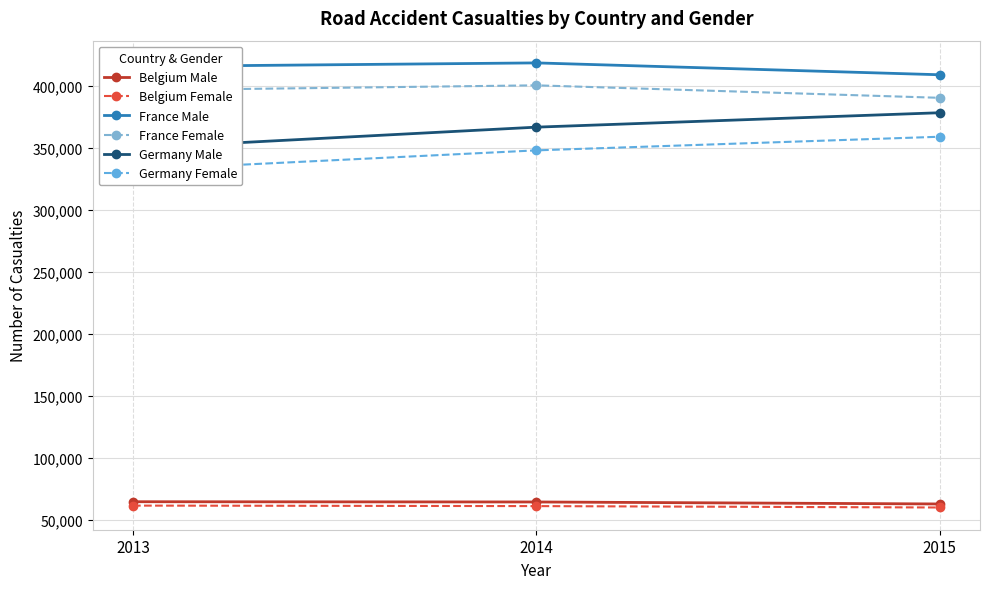

Reading right to left, extract all data points from this chart.

Belgium Male: 62561	64173	64371
Belgium Female: 59713	60841	61235
France Male: 409145	418721	415762
France Female: 390526	400607	396581
Germany Male: 378478	366835	349820
Germany Female: 359097	348092	332249